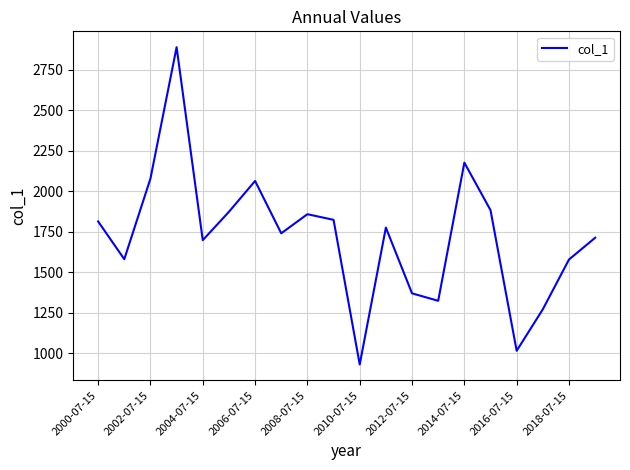

What is the difference between the maximum and minimum values?

1959.4